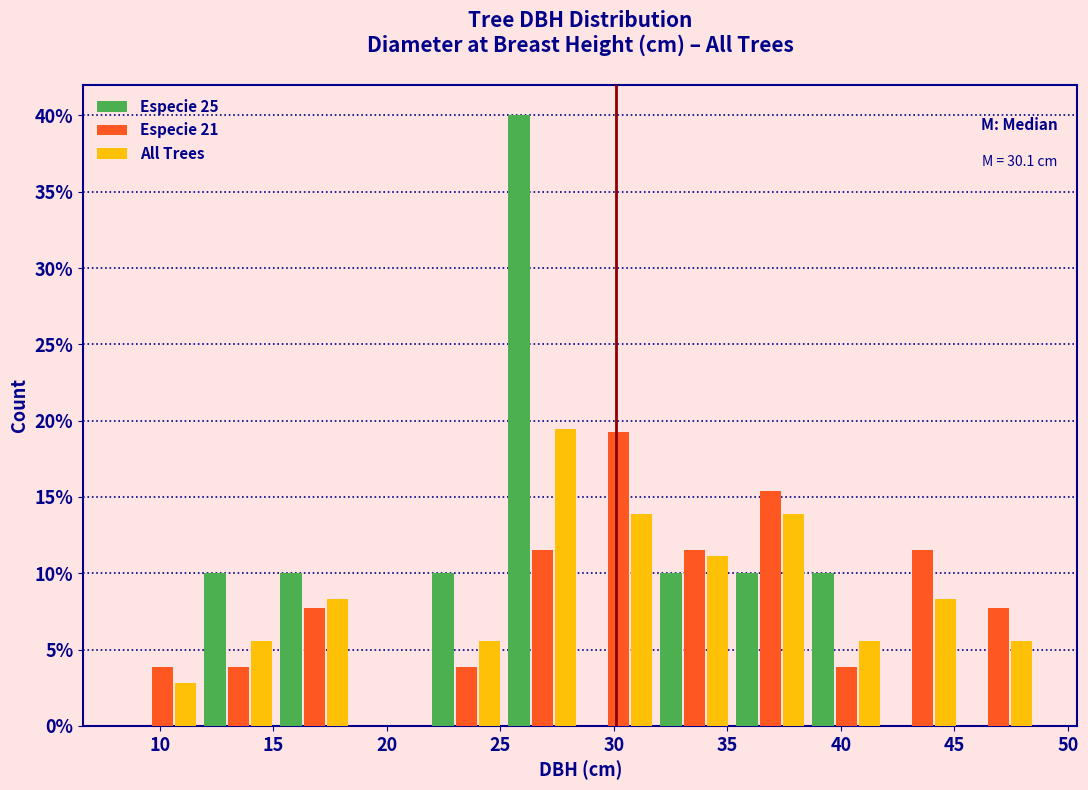

In the Especie 25 series, which range on the x-axis has the tallest bar?

25.0 to 28.5